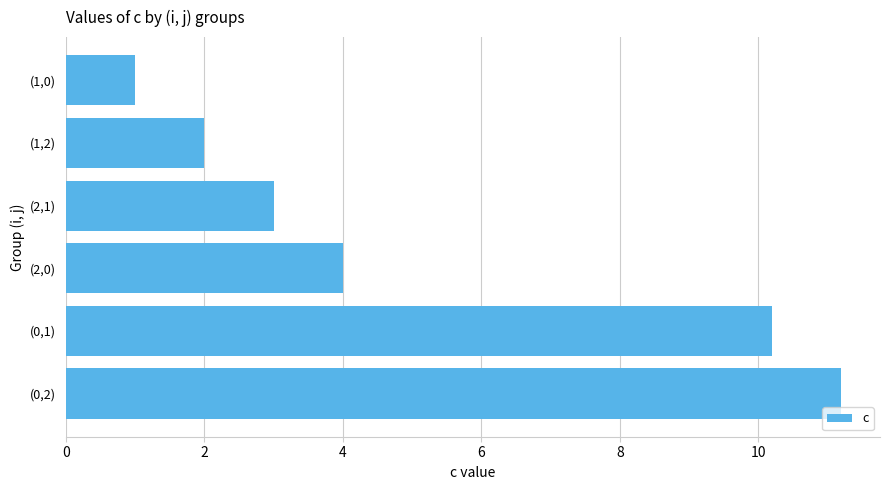

Where is the data nearest to the value 6?

(2,0)